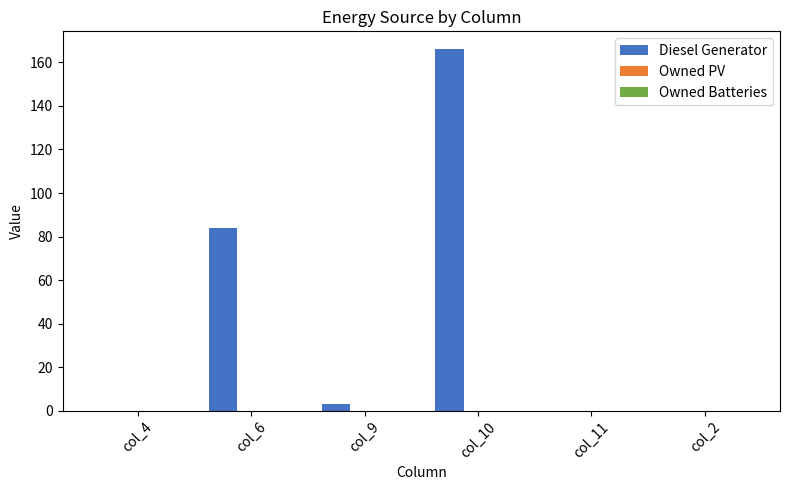

Between col_2 and col_6, which is larger?

col_6